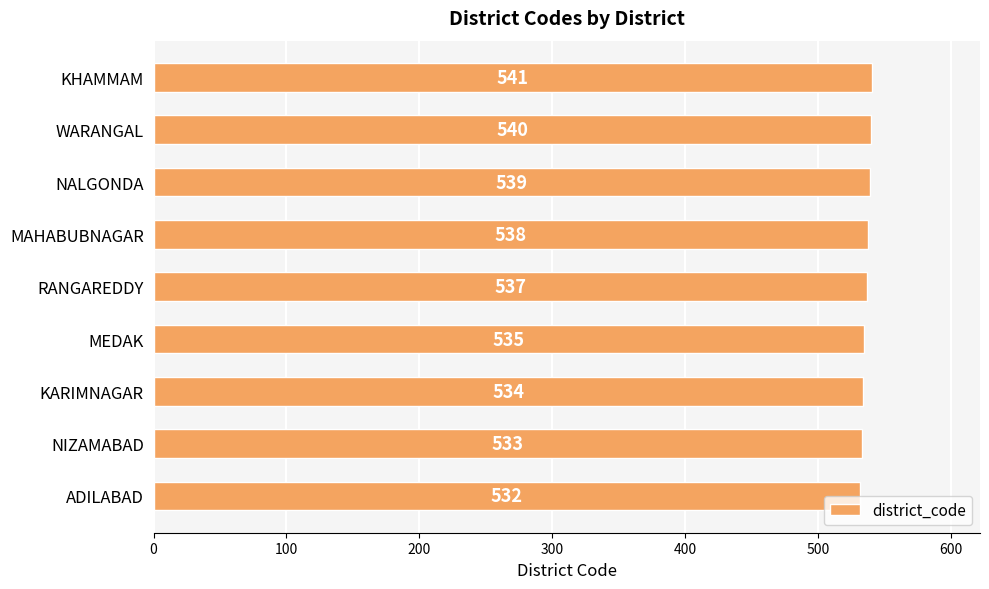

True or false: the data shows 538 at MAHABUBNAGAR.

True